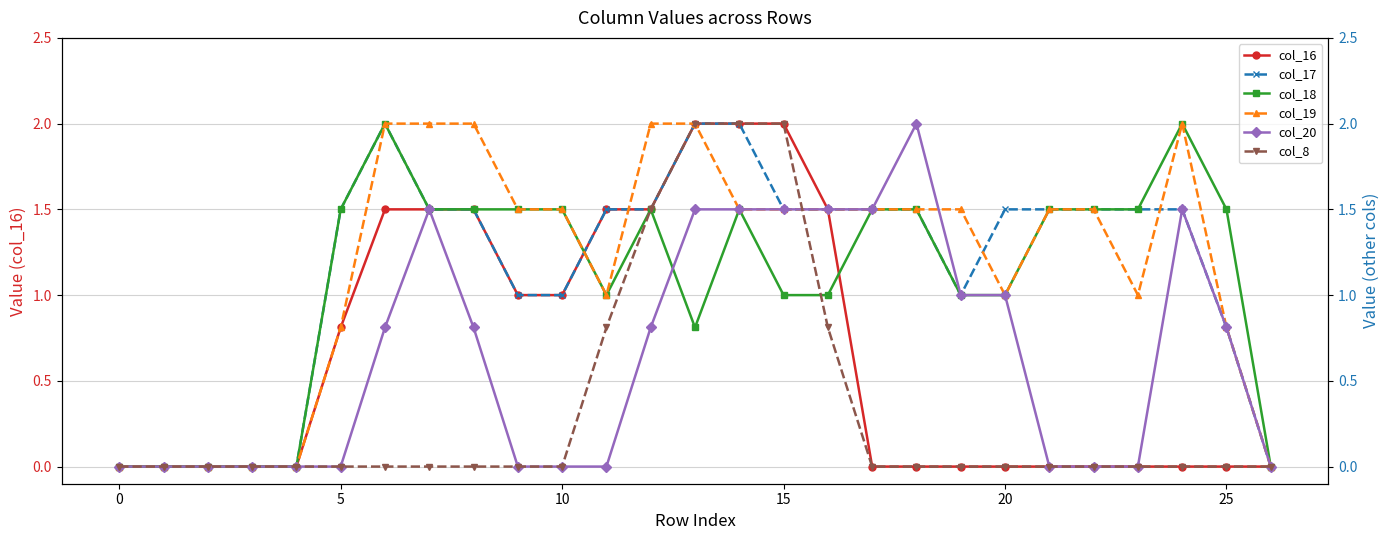

How many positive values does the col_19 series have?

21